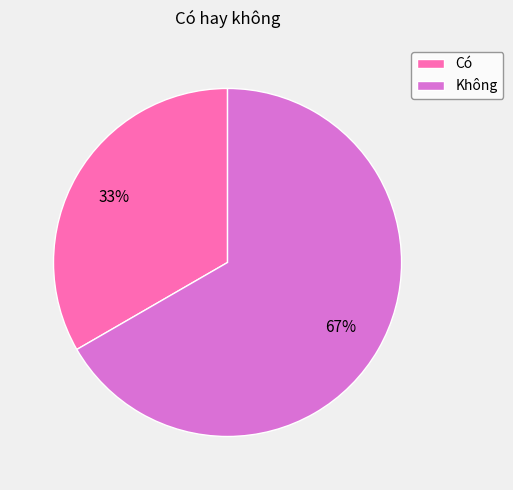

Is there a majority slice in this chart?

Yes